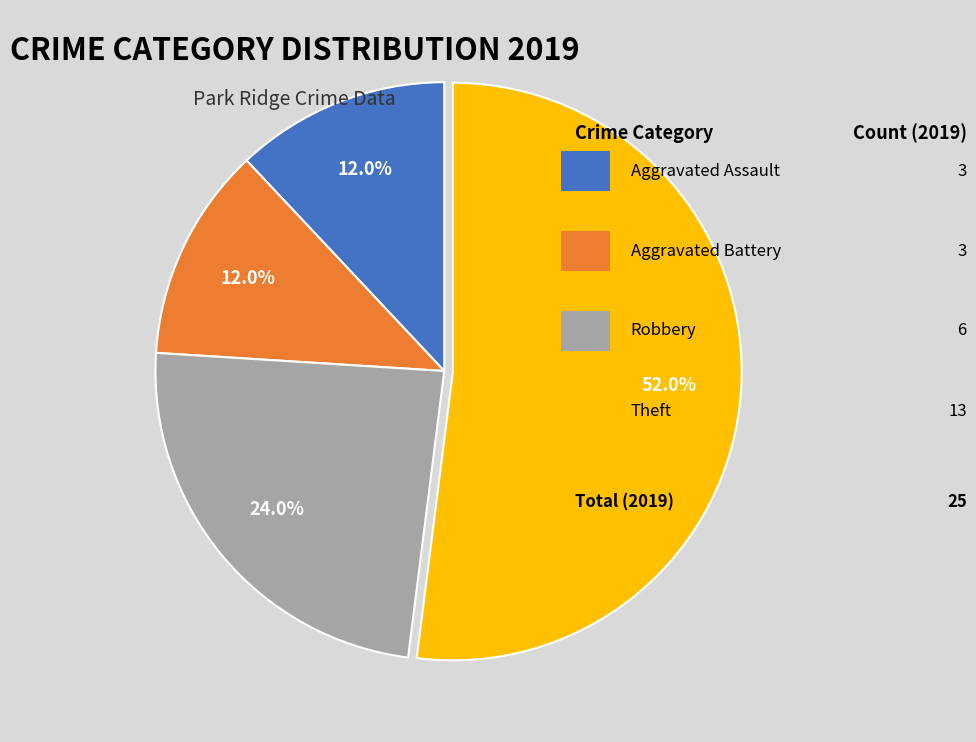

Is there a majority slice in this chart?

Yes